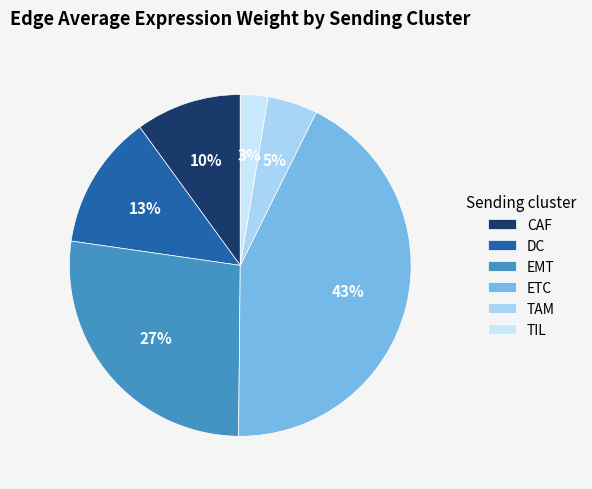

What percentage is the CAF slice, to the nearest percent?

10%